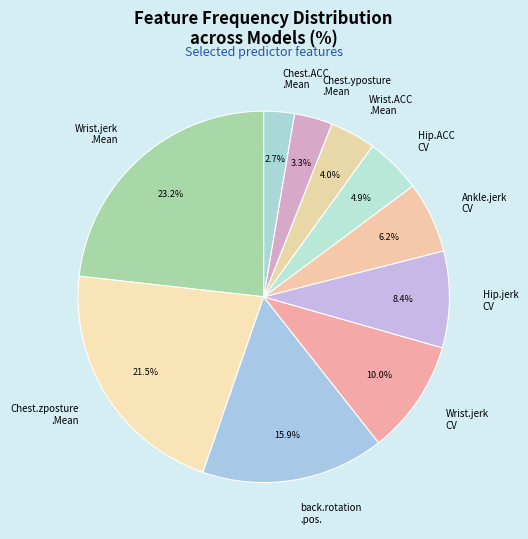

Does any single category account for the majority?

No